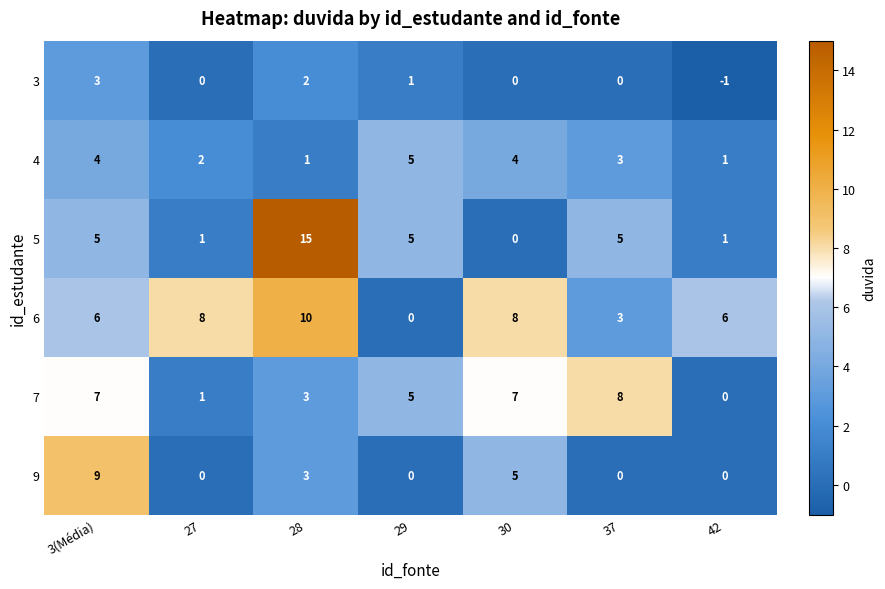

How many series are shown in this chart?

6